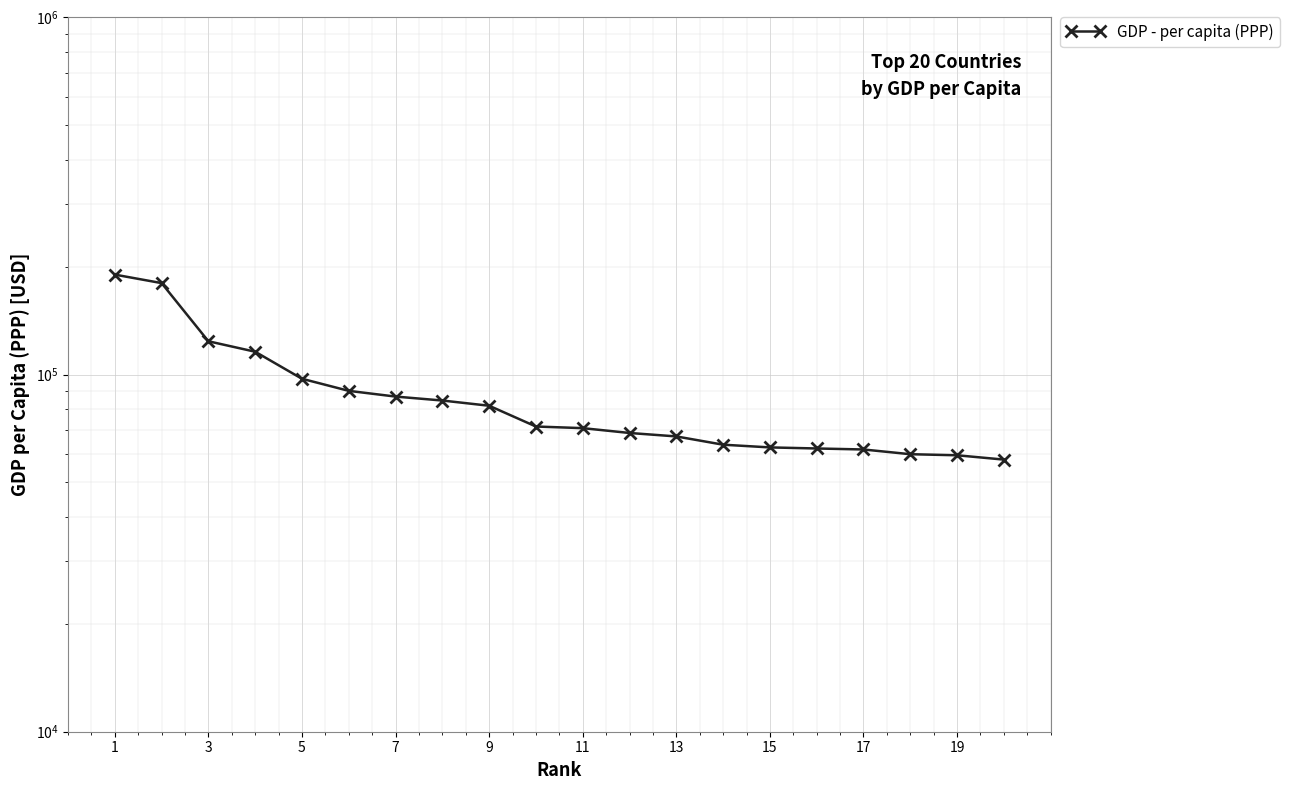

What is the value of the 18th point from the left?

81798